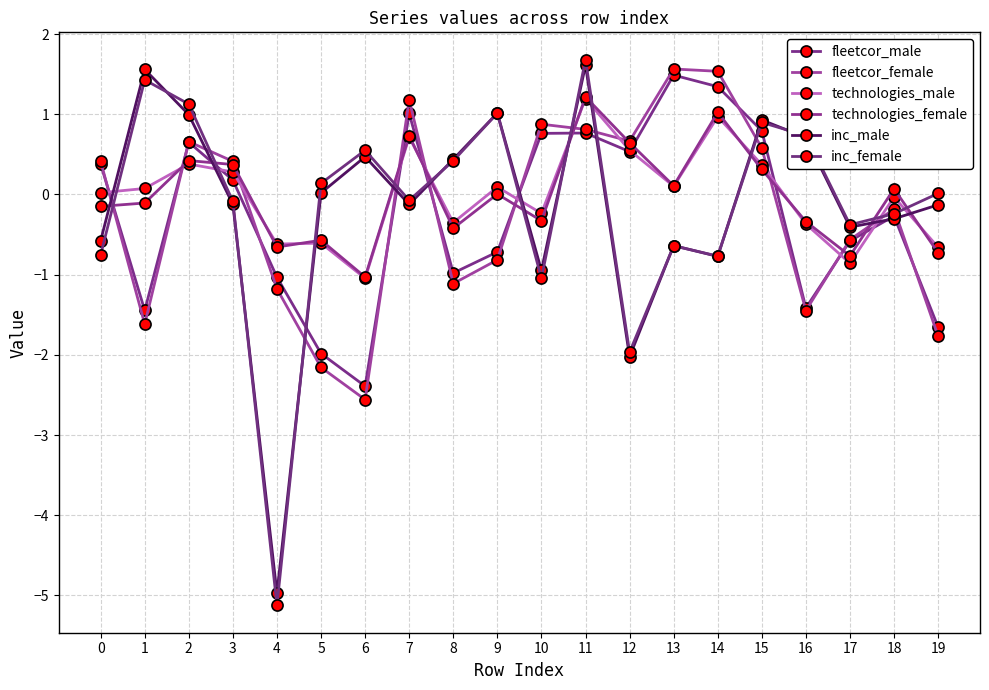

Which category has the lowest value in the inc_female series?

4